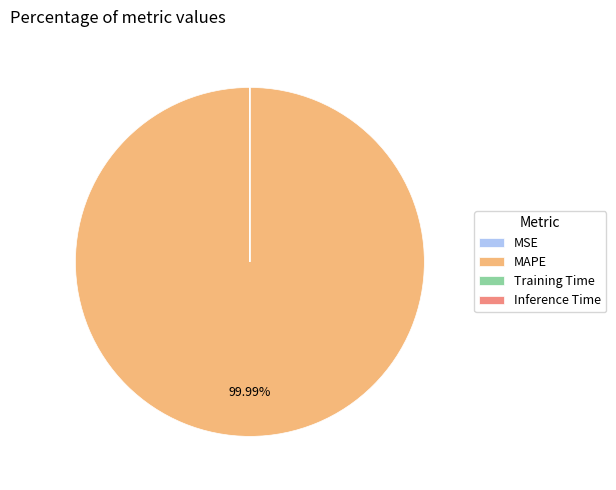

Is MAPE the majority of the pie?

Yes